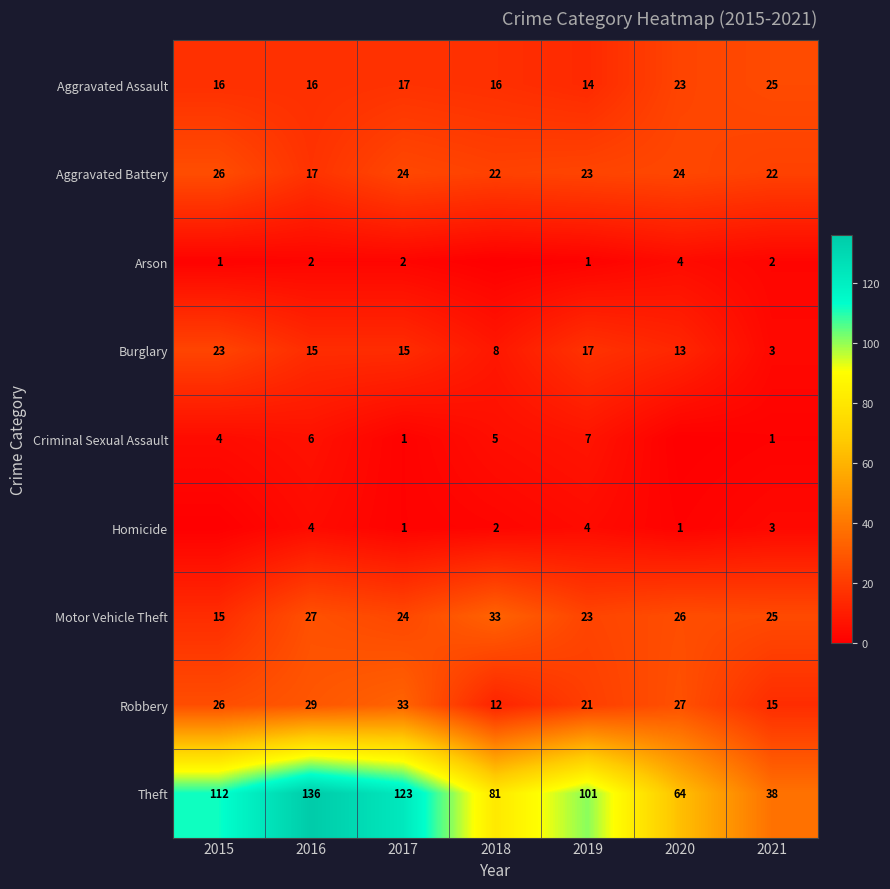

Is the value of Criminal Sexual Assault at 2021 greater than the value of Theft at 2020?

No